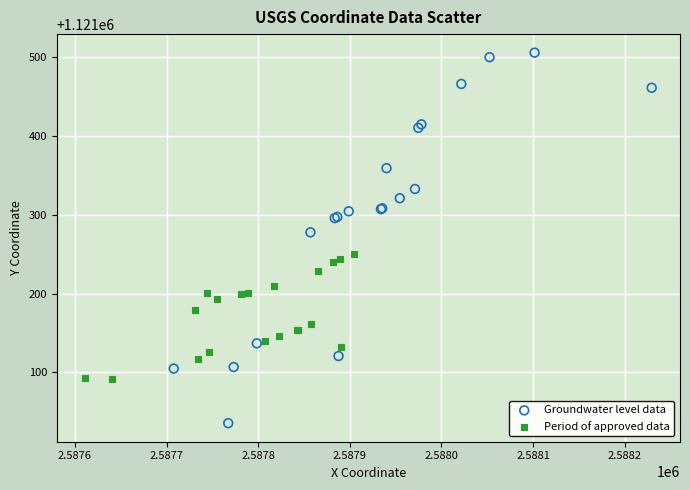

Which series has the largest Y range (max minus min)?

Groundwater level data